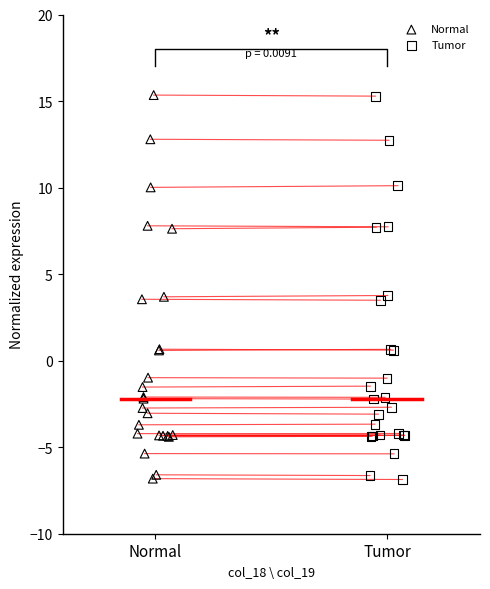

Which series has the largest Y range (max minus min)?

Normal